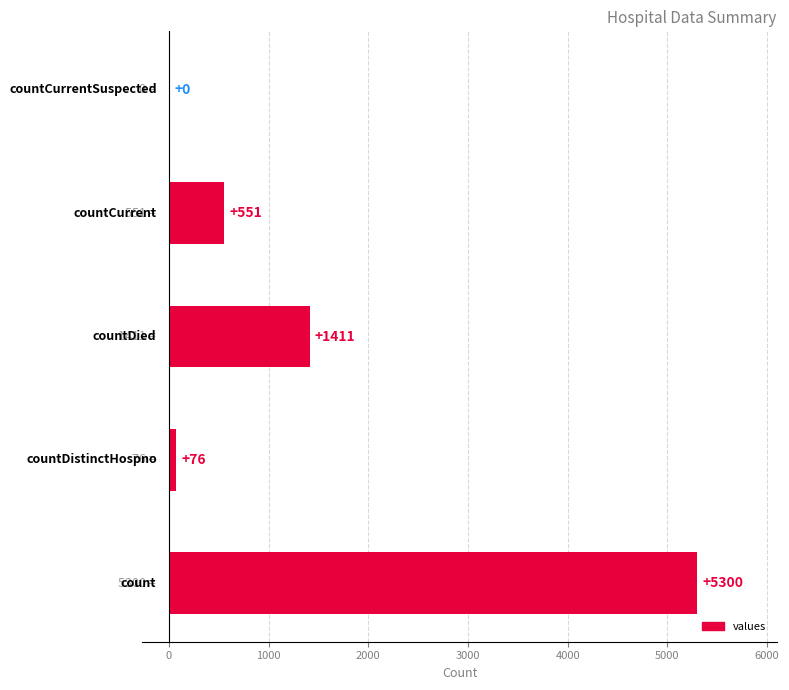

What is the greatest value displayed?

5300